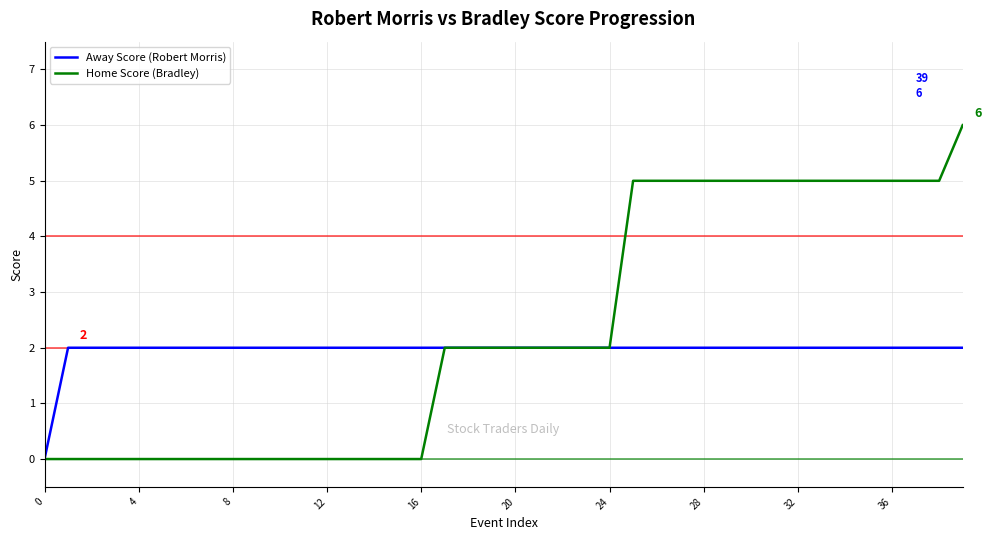

Which series has the largest total across all categories?

Home Score (Bradley)